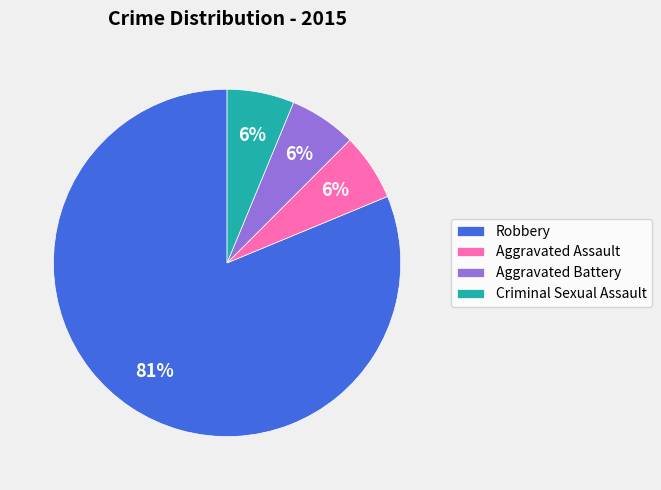

Which category accounts for the majority?

Robbery